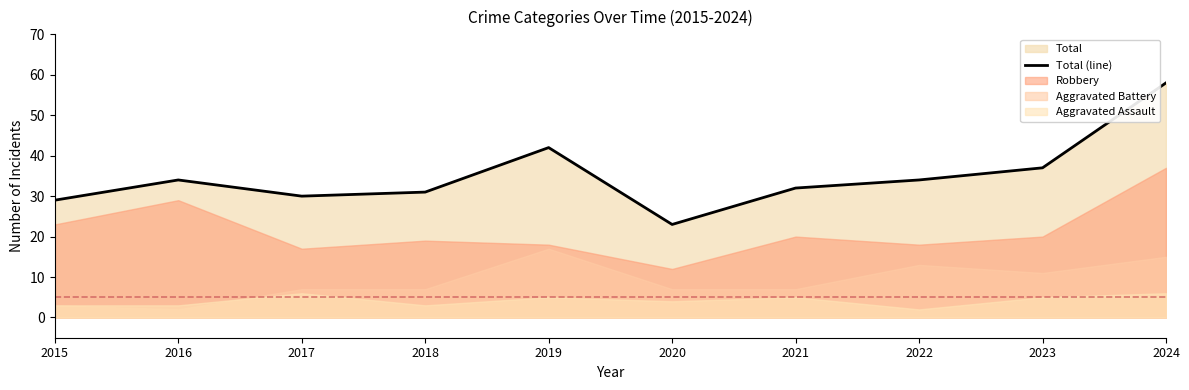

The value at 2022 is 34. True or false?

True